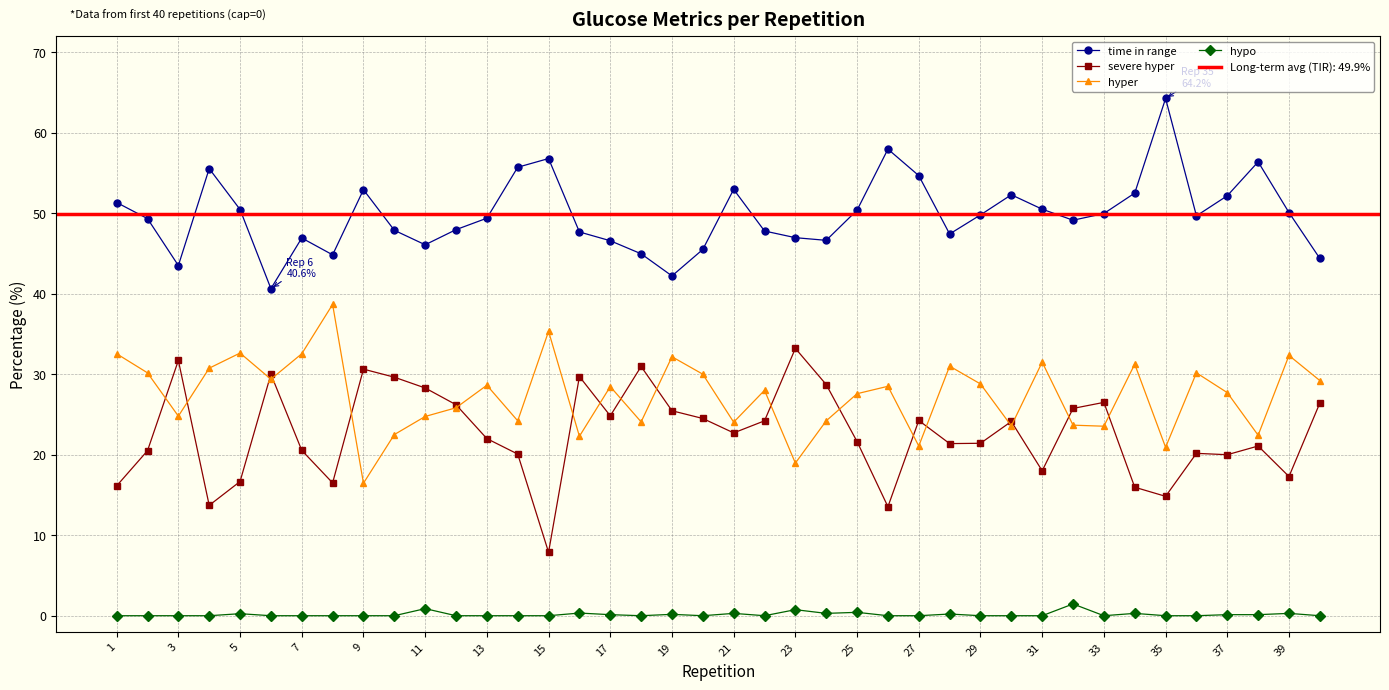

Does the chart display data point markers on the line(s)?

Yes